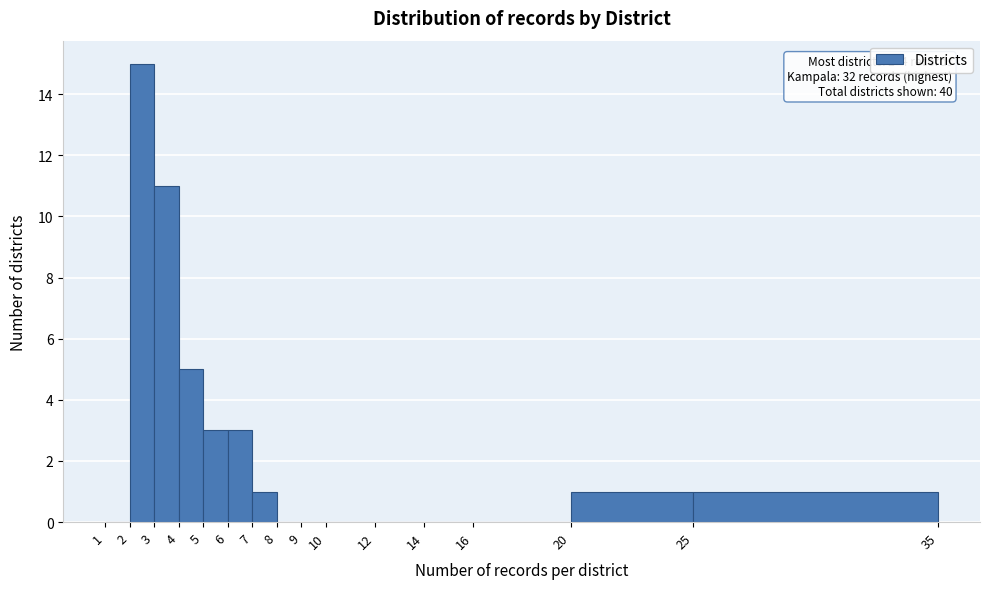

Over which range of the x-axis is the bar tallest?

2 to 3